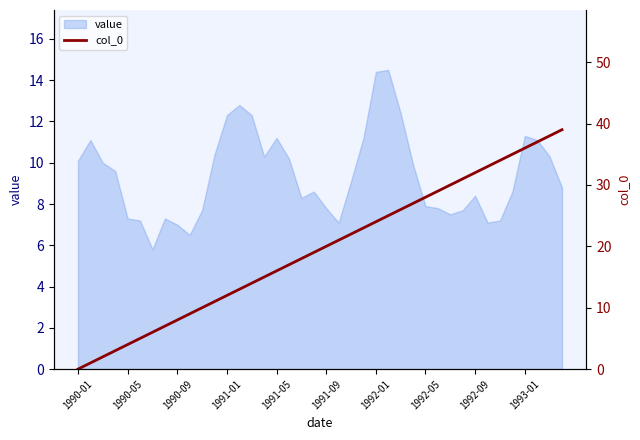

What is the maximum value for value?

14.5